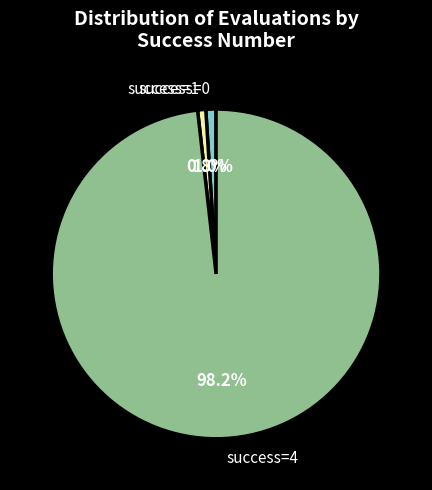

How much of the chart is everything except success=0?

99.0%